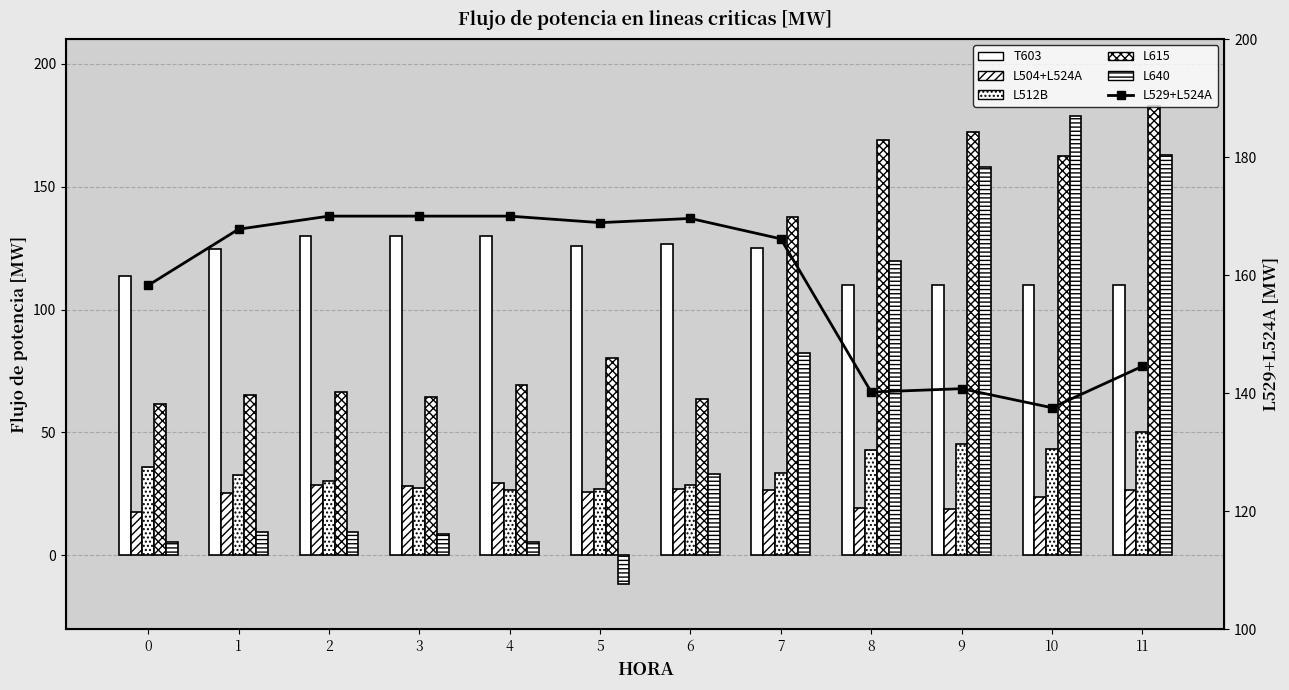

What is the value of the T603 bar at the 7th from the left?

126.6